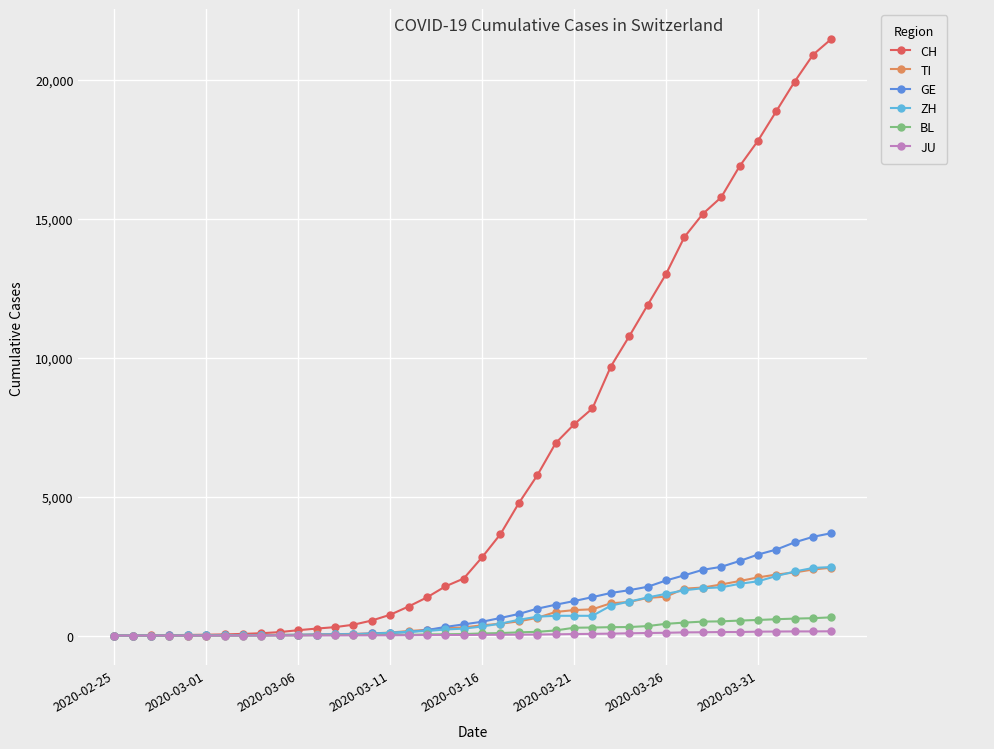

At how many categories does at least one series exceed 9237?

13